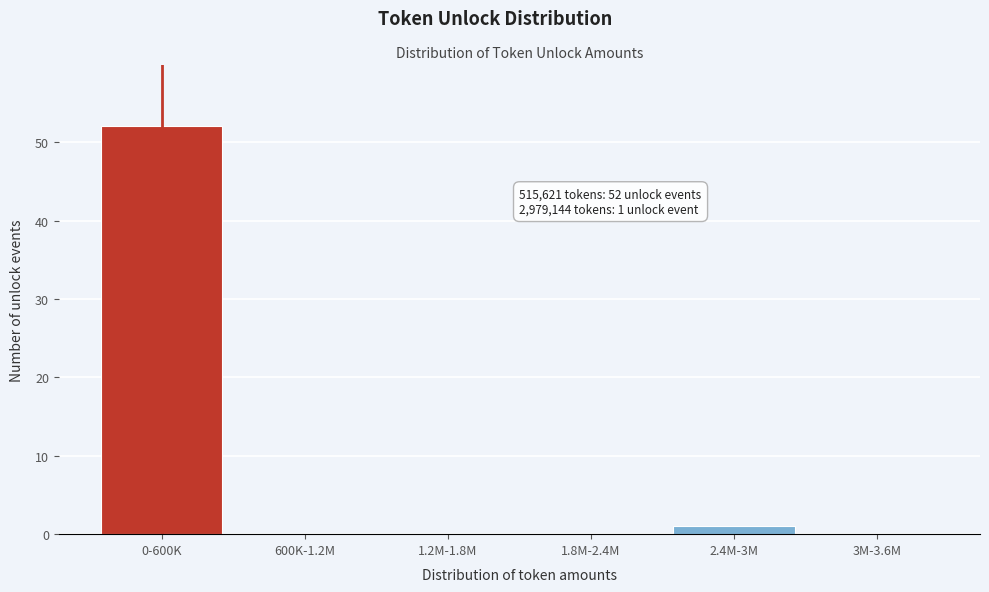

Reading left to right, transcribe all the data shown in this chart.

0-600K=52	600K-1.2M=0	1.2M-1.8M=0	1.8M-2.4M=0	2.4M-3M=1	3M-3.6M=0